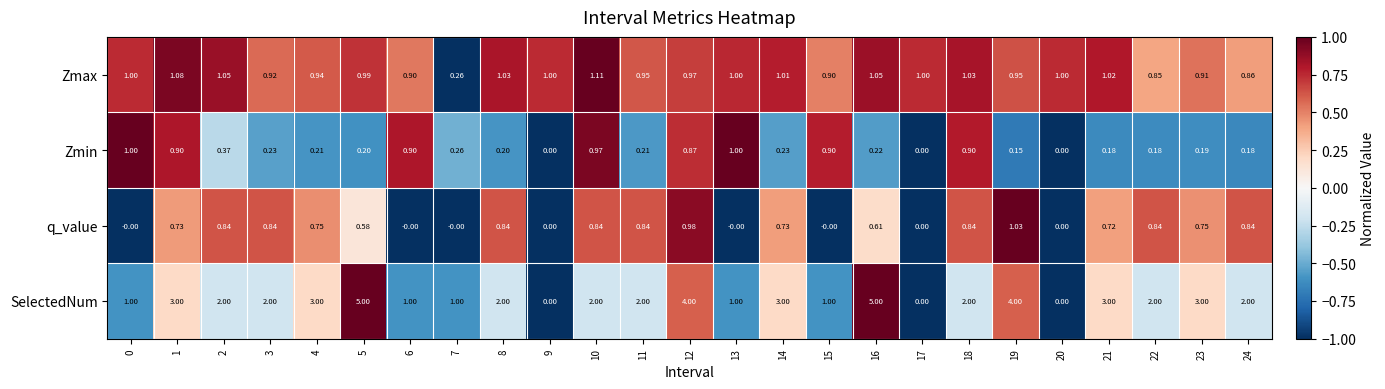

Which series has the largest total across all categories?

SelectedNum